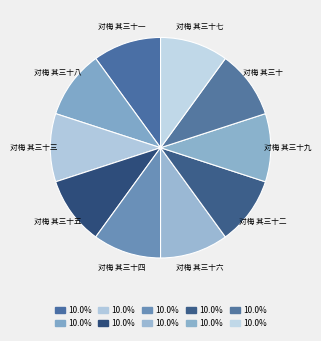

What is the ratio of the value at 对梅 其三十三 to the value at 对梅 其三十五?

1.0